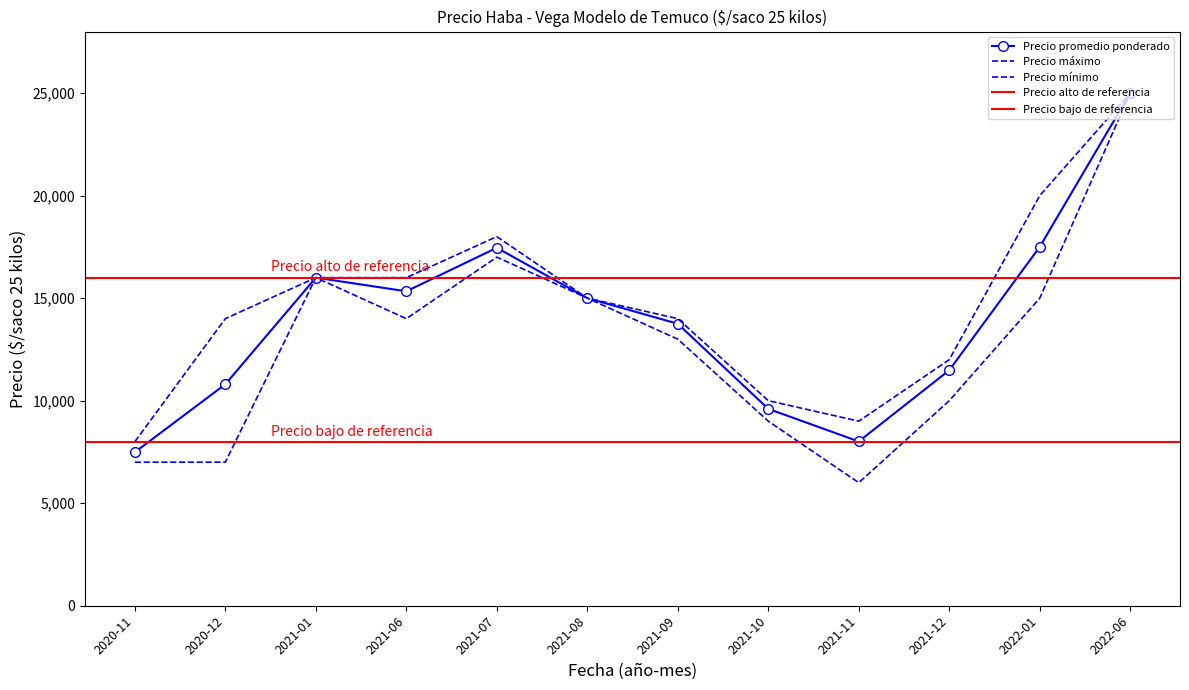

At which label is Precio promedio ponderado closest to 16243?

2021-01